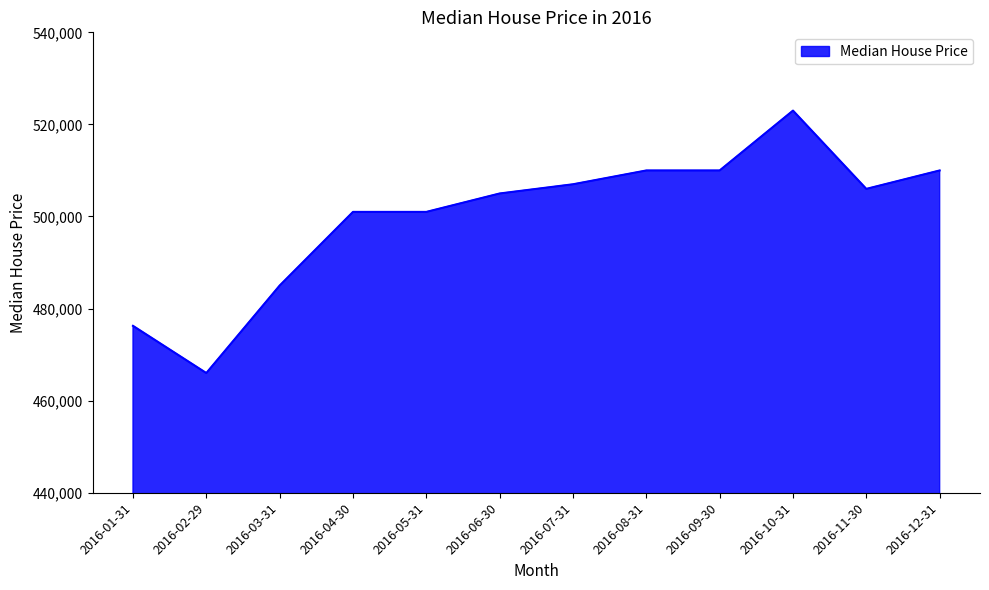

What is the greatest value displayed?

523000